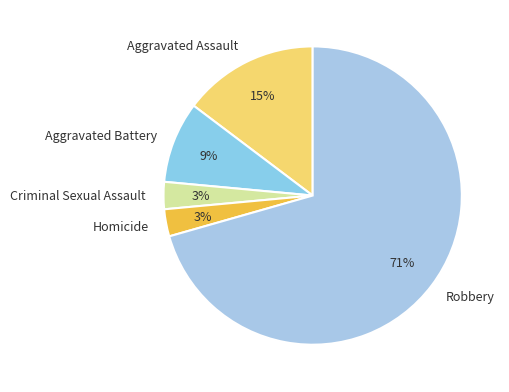

Which category accounts for the majority?

Robbery